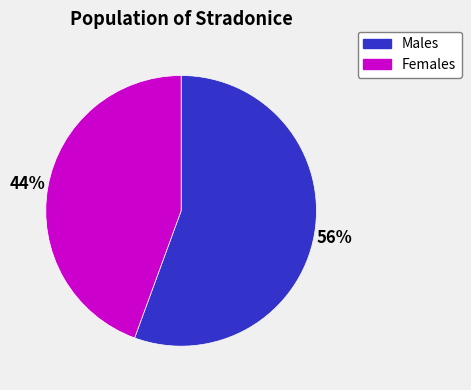

Is there a majority slice in this chart?

Yes